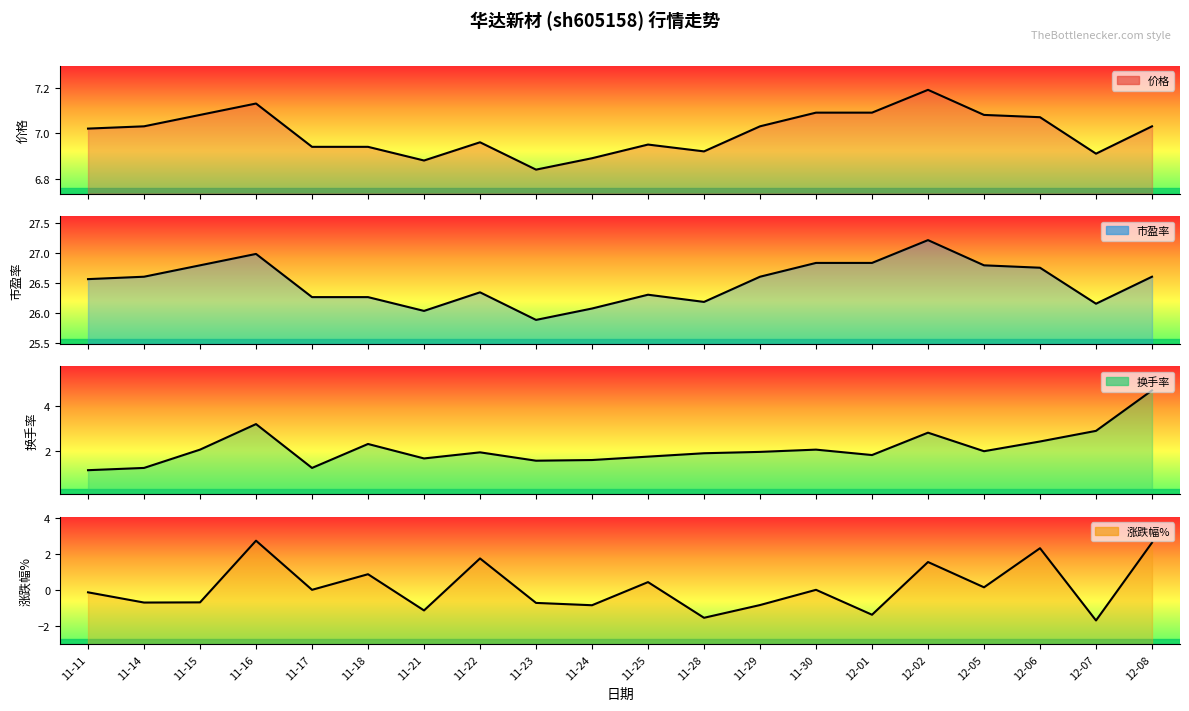

How many data points does each series have?

20